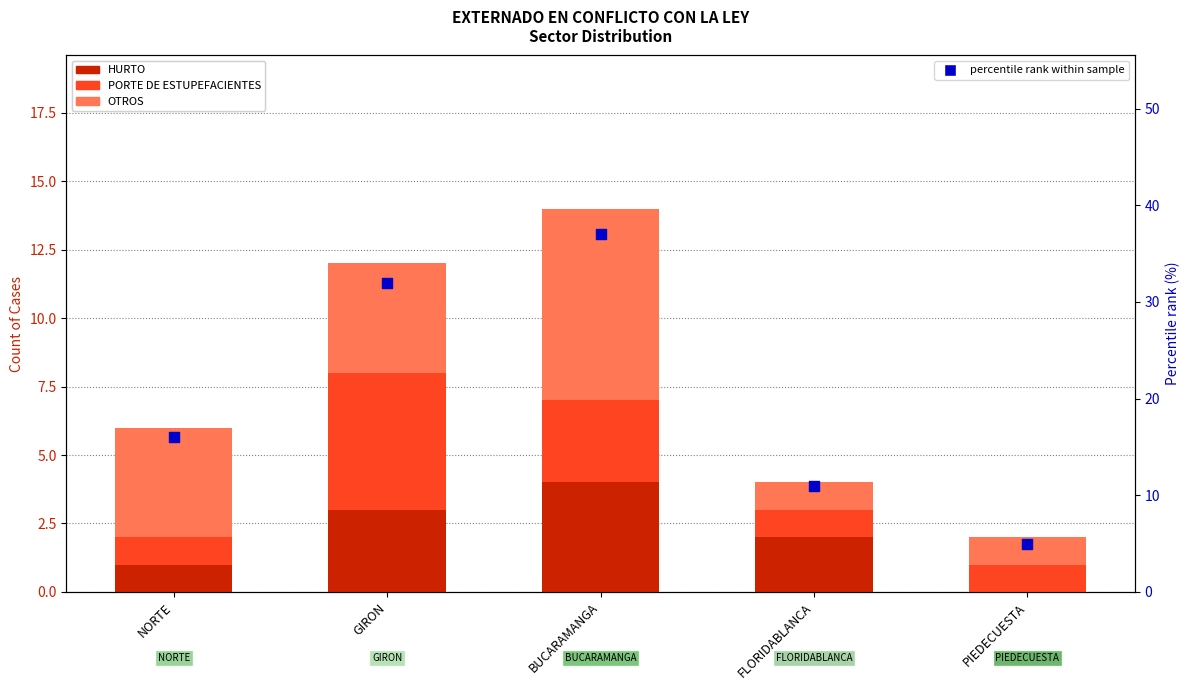

What is the total value across all series at BUCARAMANGA?

51